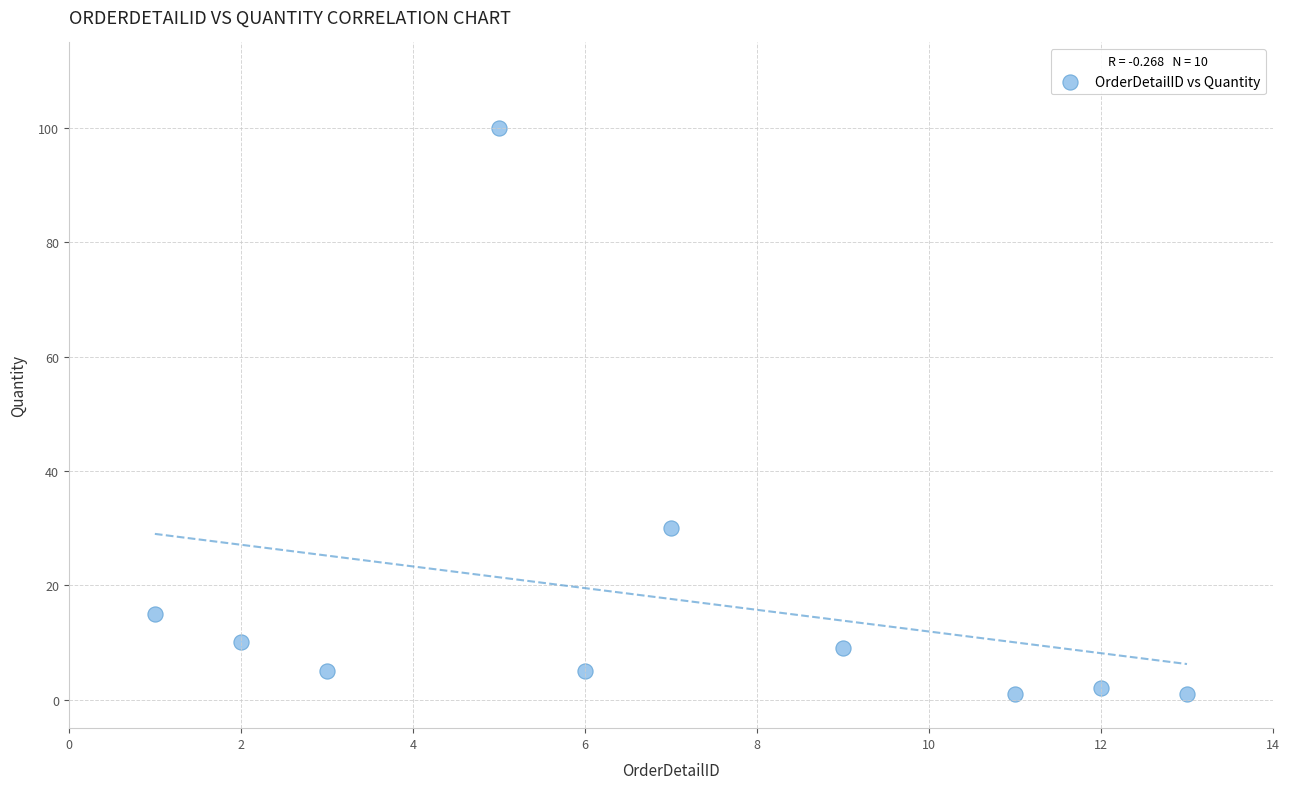

What Y value in the scatter plot is closest to 50?

30